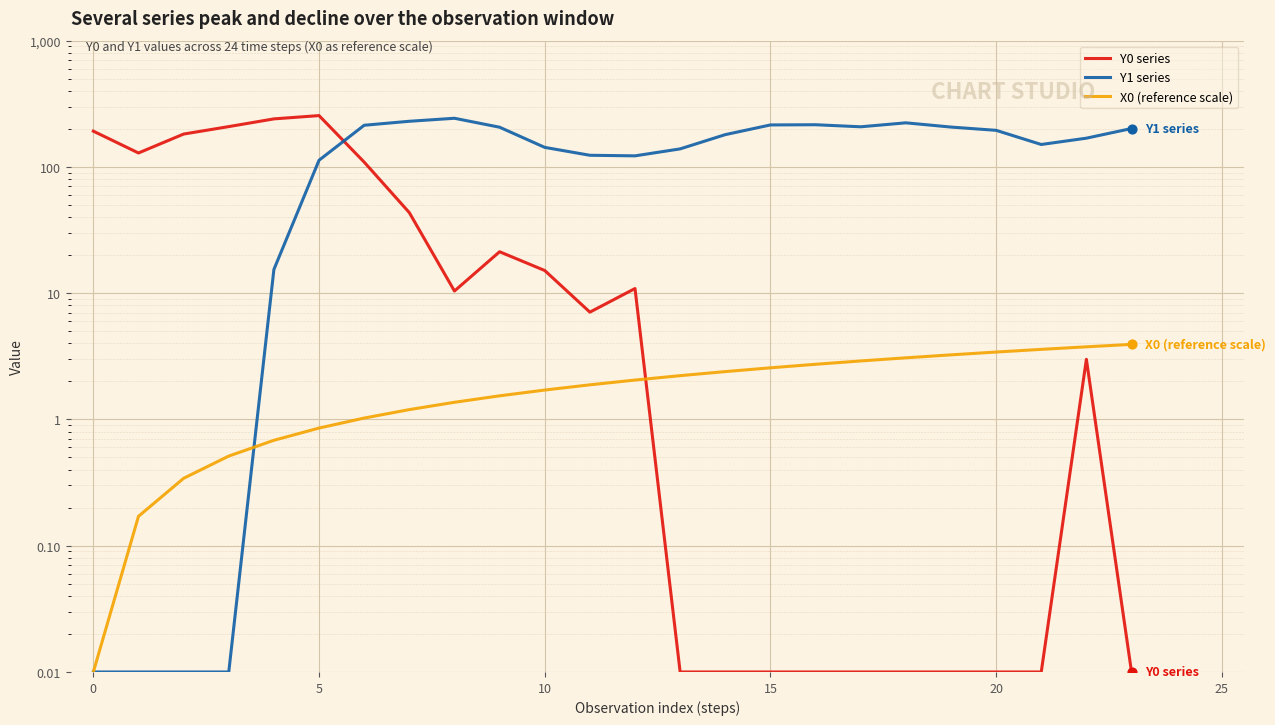

Which series reaches the minimum Y coordinate?

Y0 series